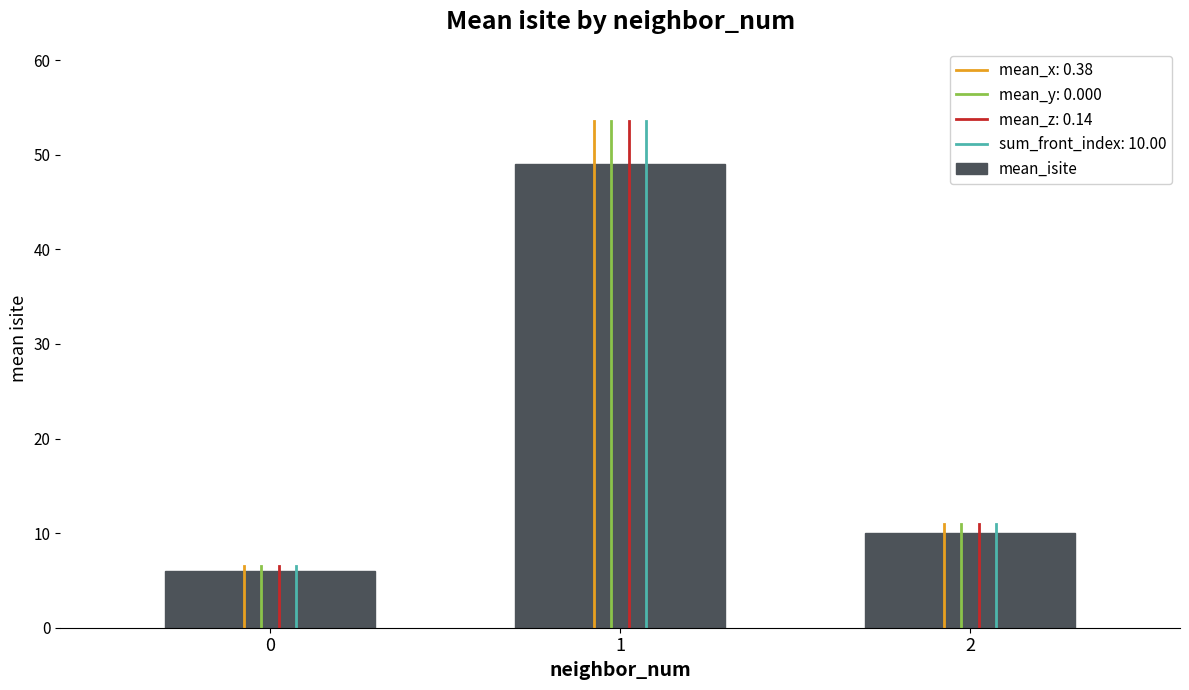

Is it true that the value at 2 is 10?

True